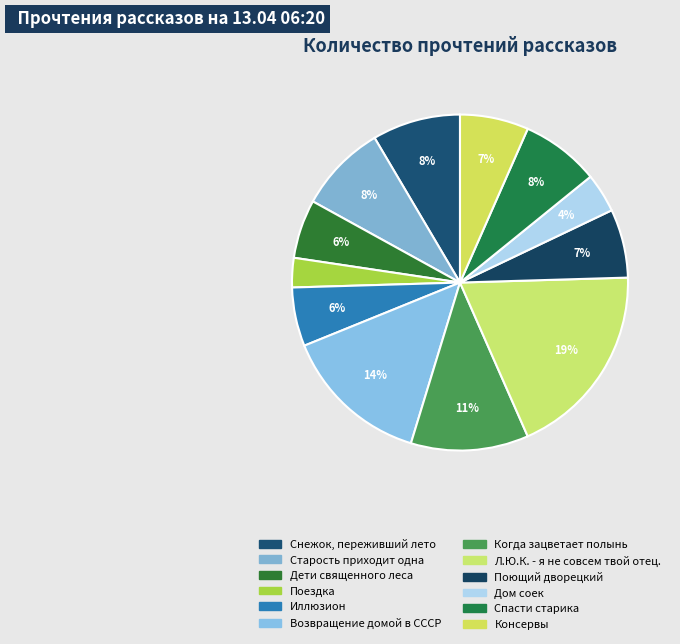

To the nearest percent, what percentage of the pie is Дети священного леса?

6%